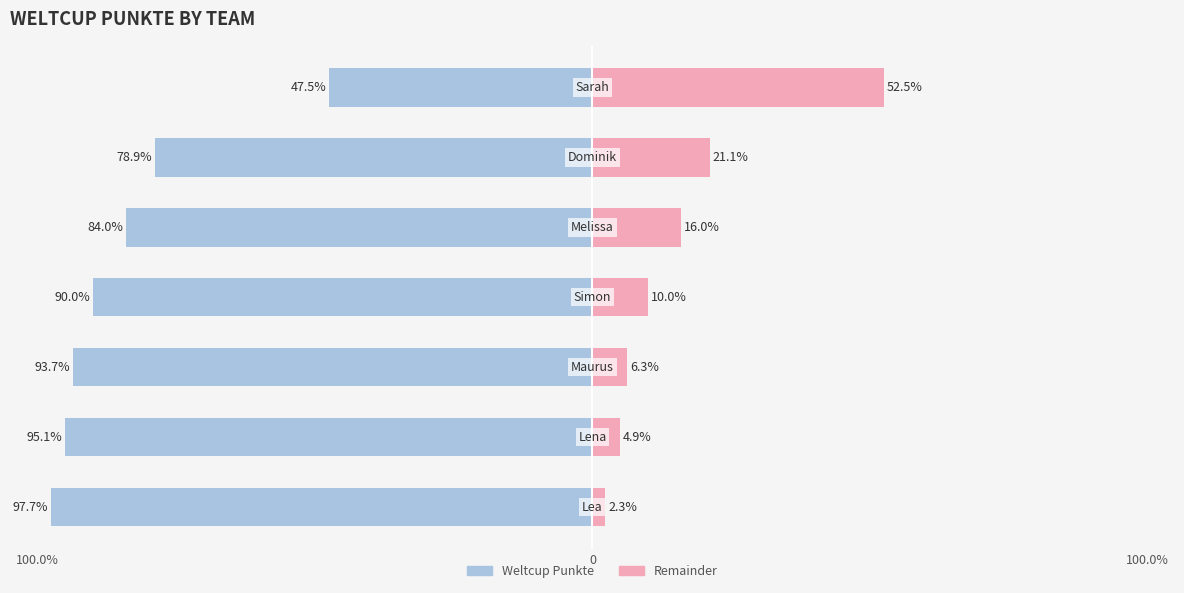

How many groups of bars are there?

7